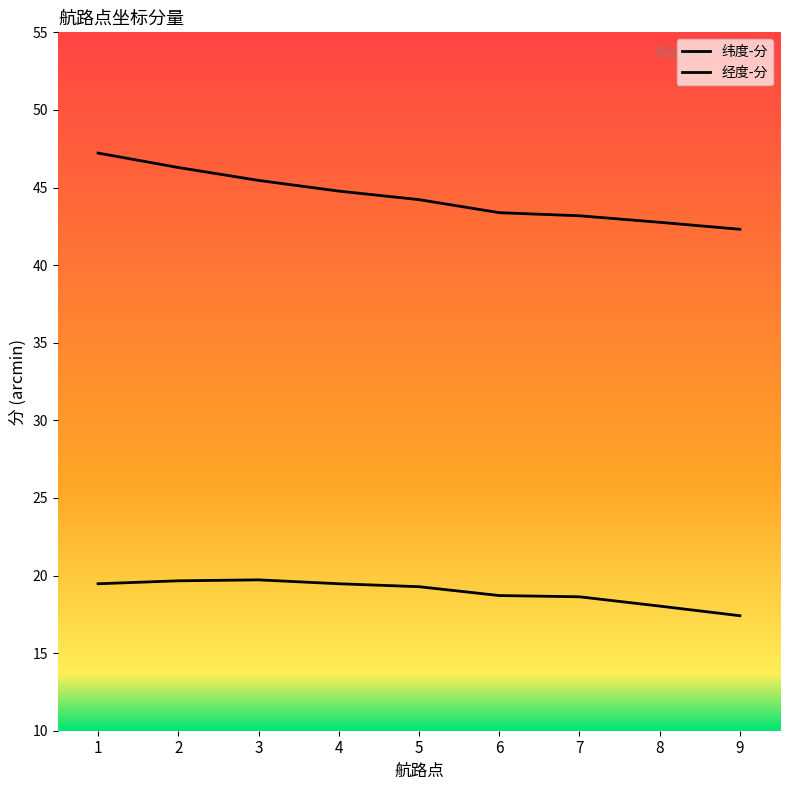

What is the lowest value of the 纬度-分 series?

17.4